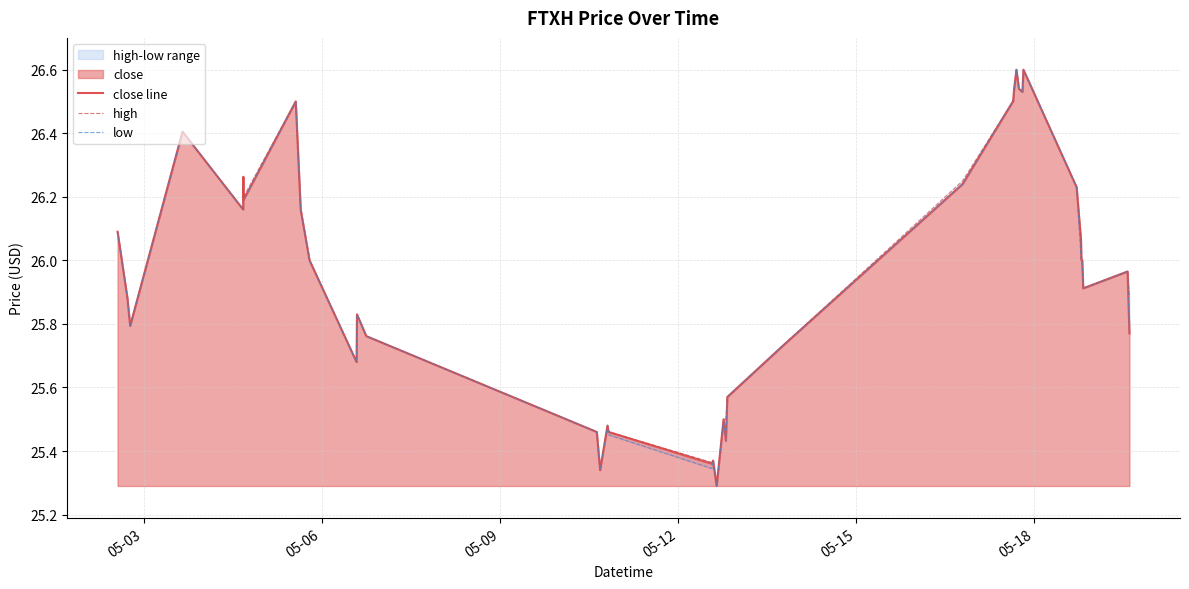

What is the highest value of the close line series?

26.6